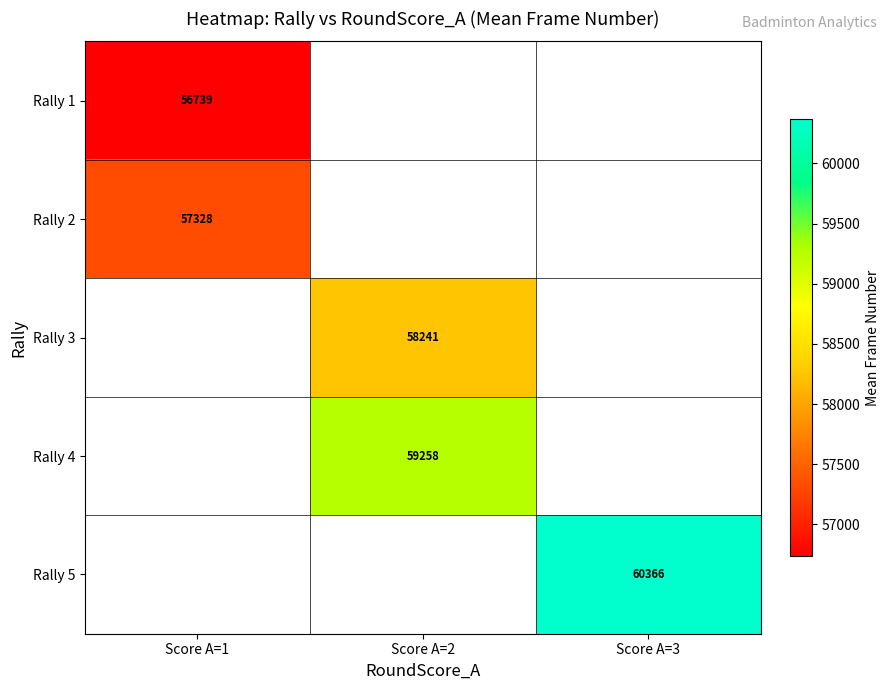

How many categories are shown in the chart?

3